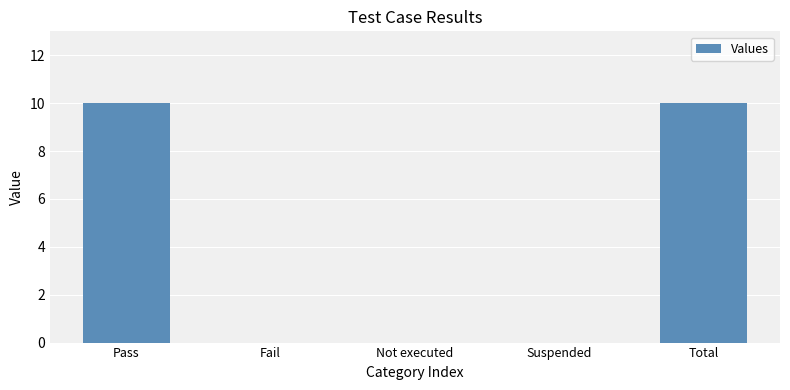

True or false: the data shows 0 at Fail.

True